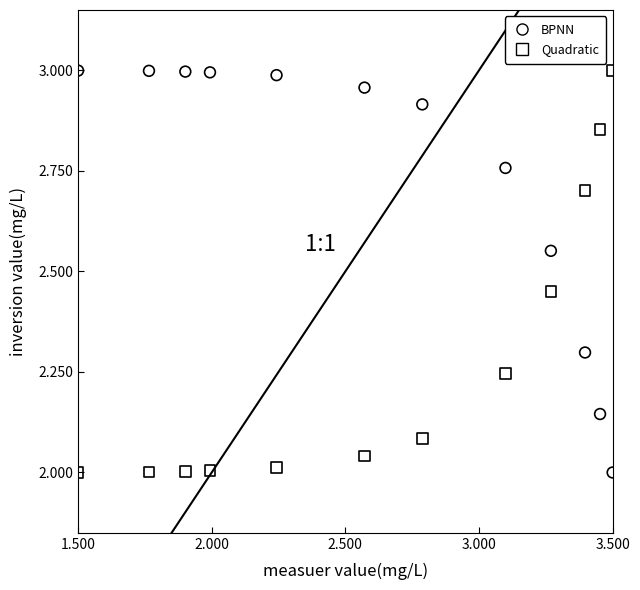

Across all data points, what is the range of Y values (max minus min)?

1.0